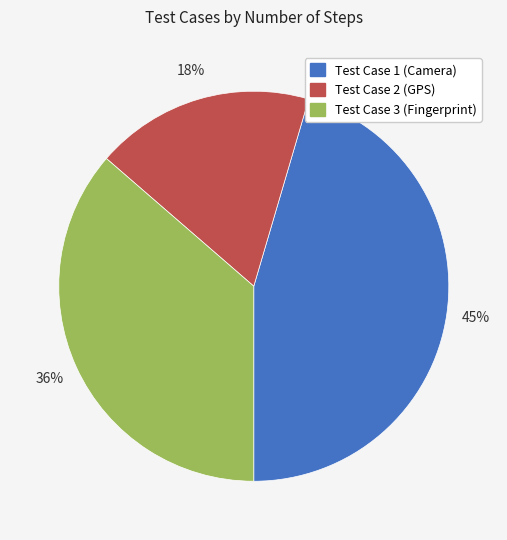

To the nearest percent, what is the combined percentage of Test Case 3 (Fingerprint) and Test Case 1 (Camera)?

82%